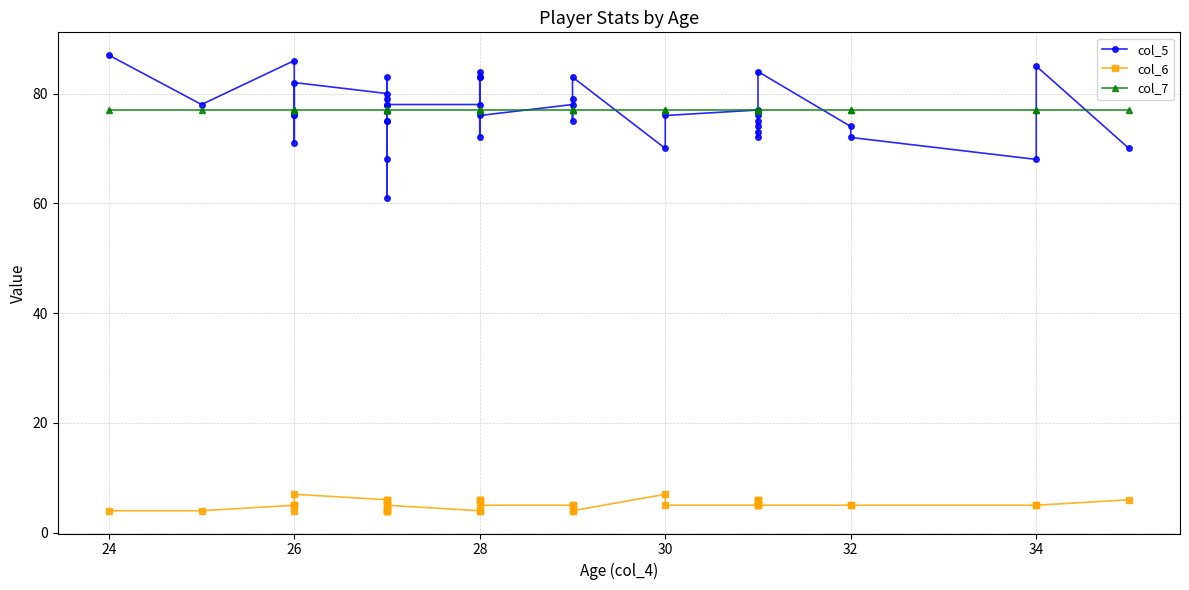

Reading left to right, transcribe all the data shown in this chart.

col_5: 87	78	86	76	76	71	82	80	83	68	79	75	61	78	75	78	78	72	83	83	84	76	78	75	79	83	70	76	77	75	74	73	72	76	84	74	72	68	85	70
col_6: 4	4	5	4	5	5	7	6	4	4	4	4	5	6	6	5	4	6	6	6	4	5	5	5	4	4	7	5	5	5	5	6	6	6	5	5	5	5	5	6
col_7: 77	77	77	77	77	77	77	77	77	77	77	77	77	77	77	77	77	77	77	77	77	77	77	77	77	77	77	77	77	77	77	77	77	77	77	77	77	77	77	77